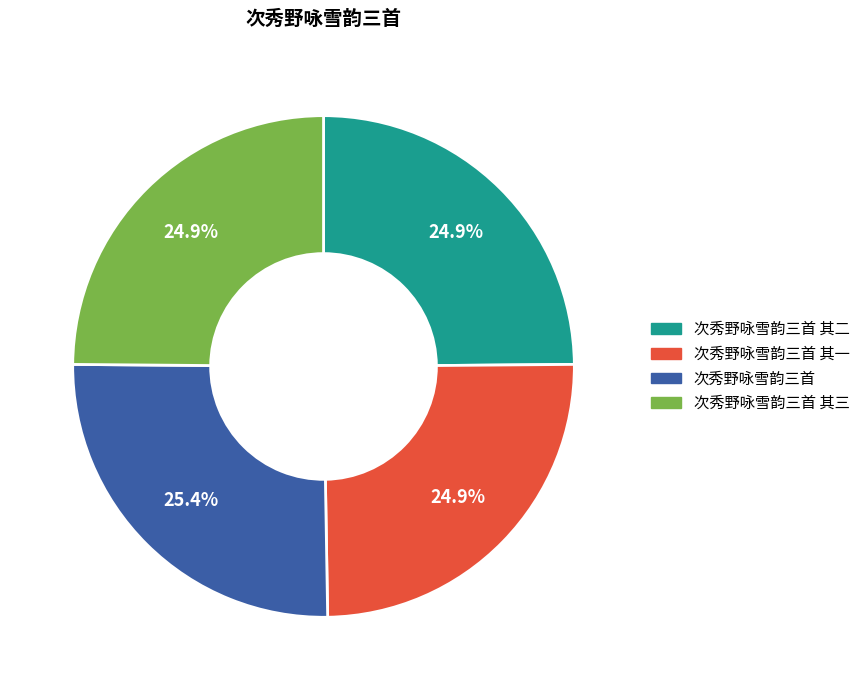

Is there any slice that represents more than half of the pie?

No